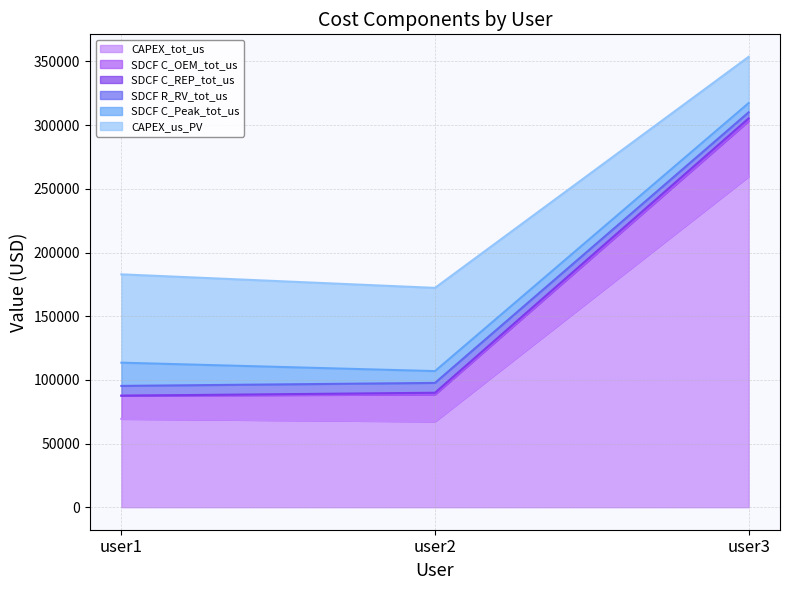

What is the minimum value shown in the chart?

67340.6